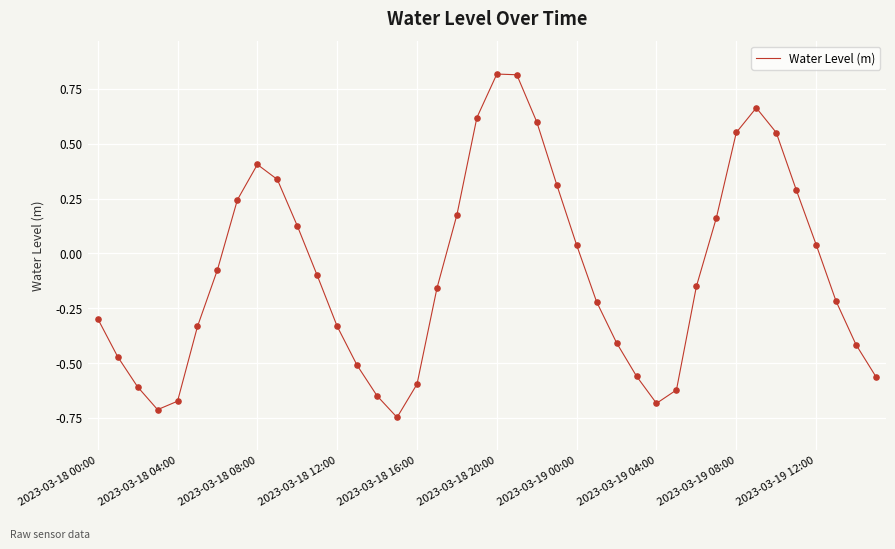

What is the greatest value displayed?

0.8